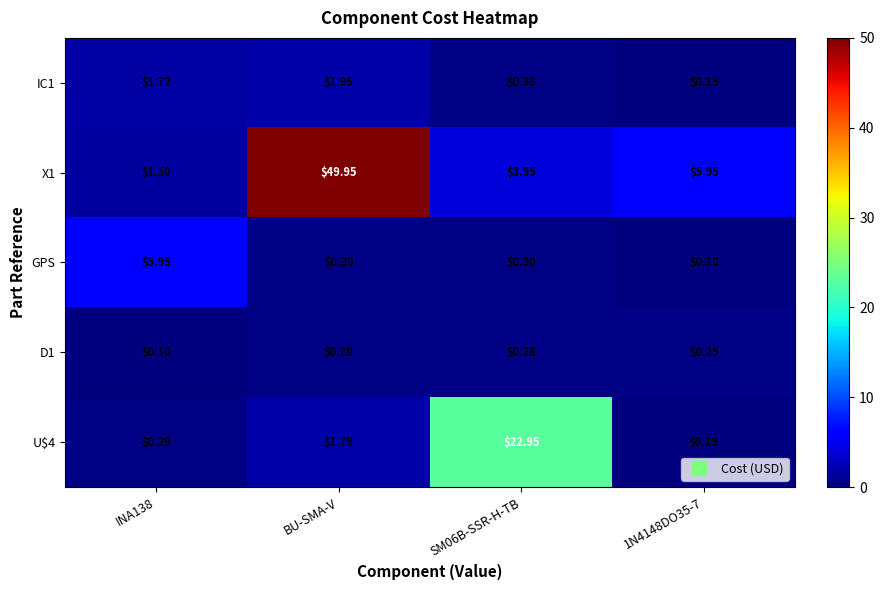

At which category is the sum across all series the highest?

BU-SMA-V